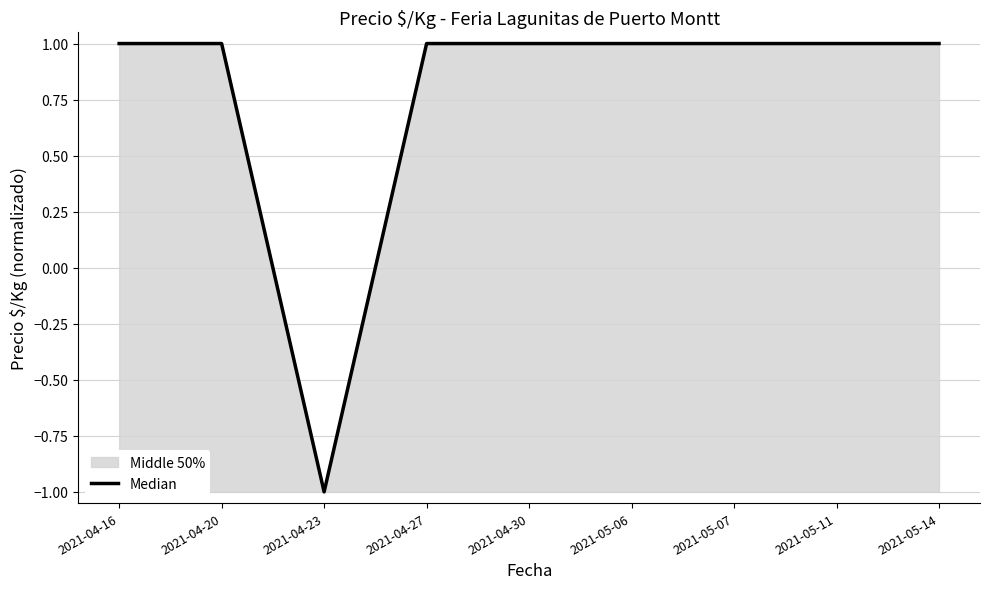

What is the greatest value displayed?

1